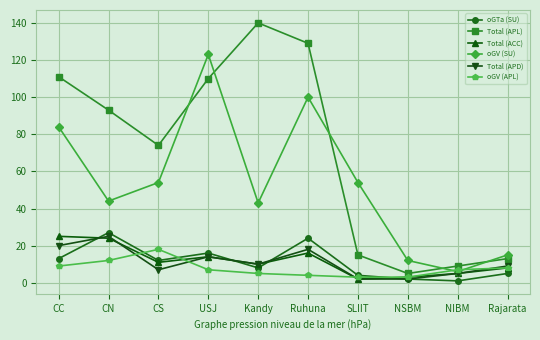

What is the label of the 4th point from the left?

USJ